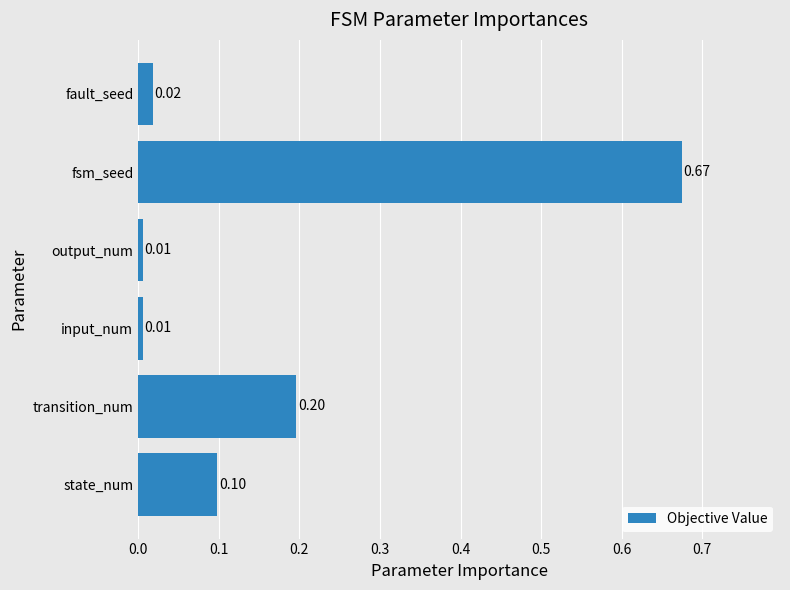

Which label corresponds to the largest value in the chart?

fsm_seed